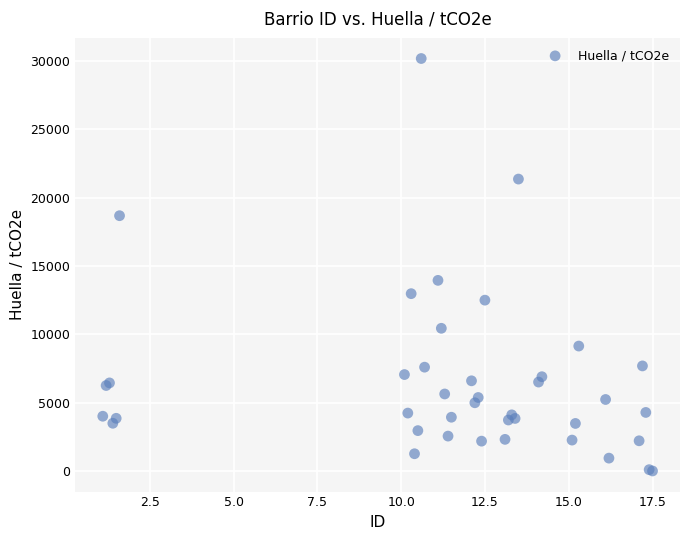

What Y value in the scatter plot is closest to 15093?

13950.3